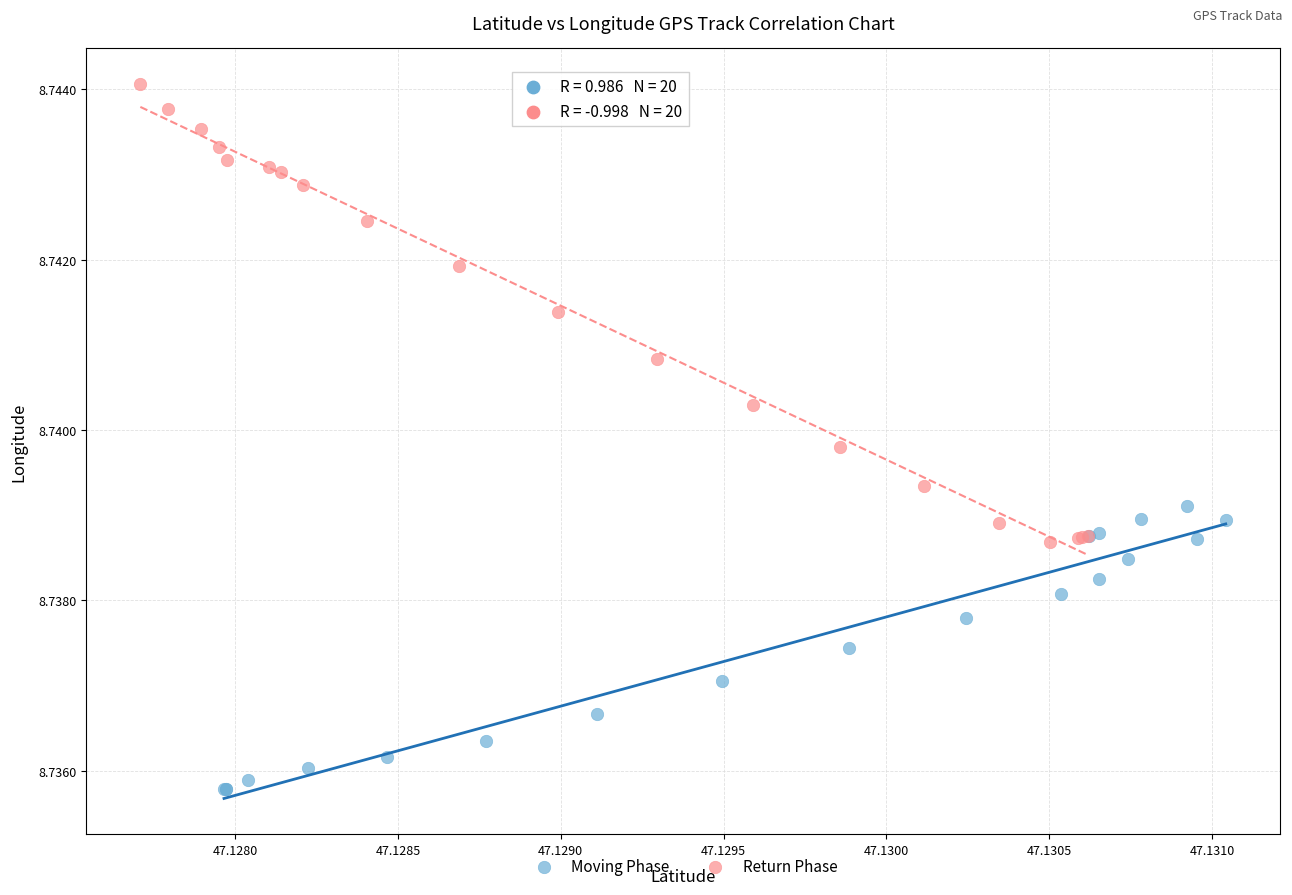

Which series contains the highest Y value?

Return Phase